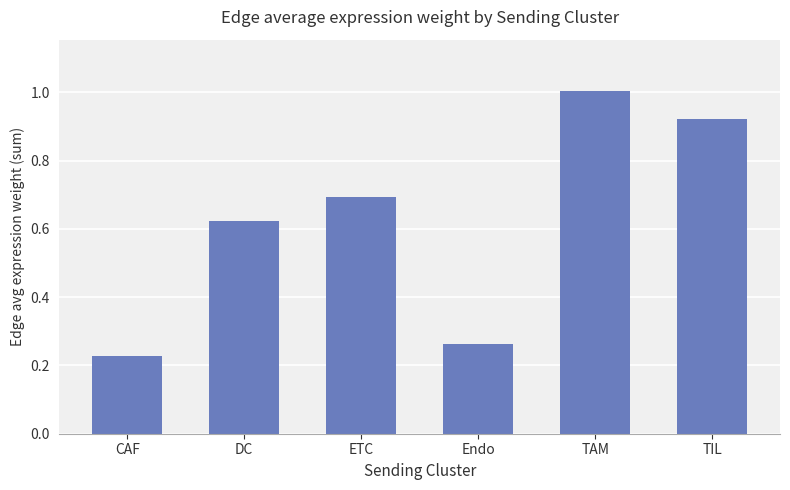

List the labels in order of value, smallest first.

CAF, Endo, DC, ETC, TIL, TAM